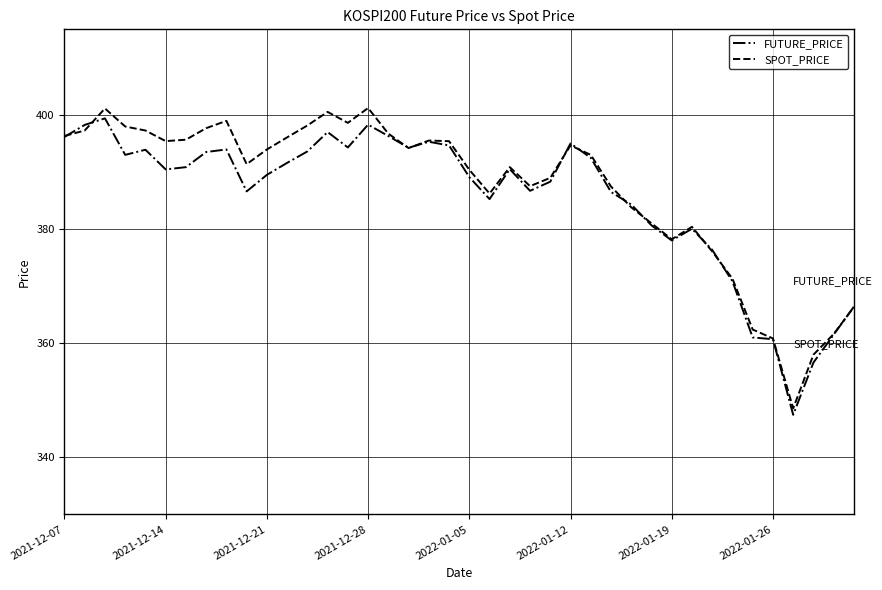

Which series has the largest range (max minus min)?

SPOT_PRICE